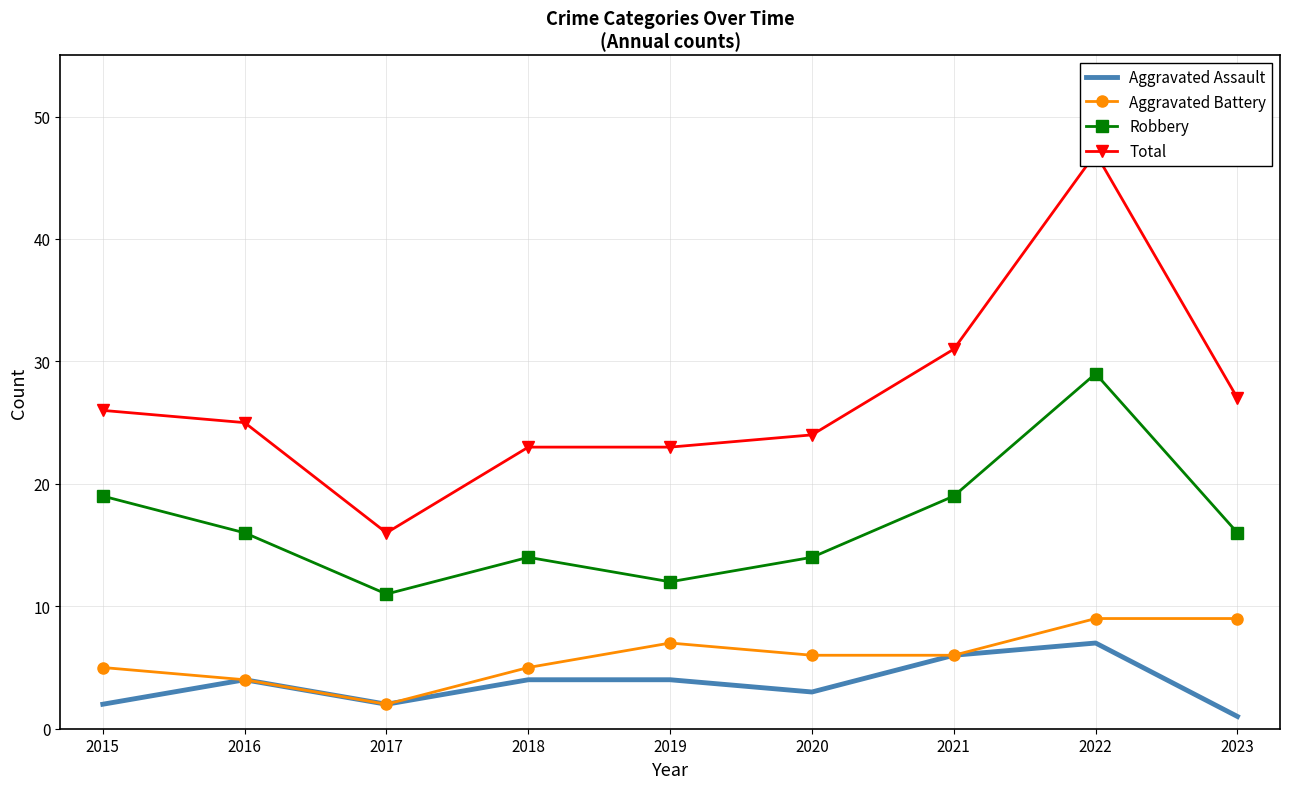

What is the value of the Aggravated Assault point at the 5th from the left?

4